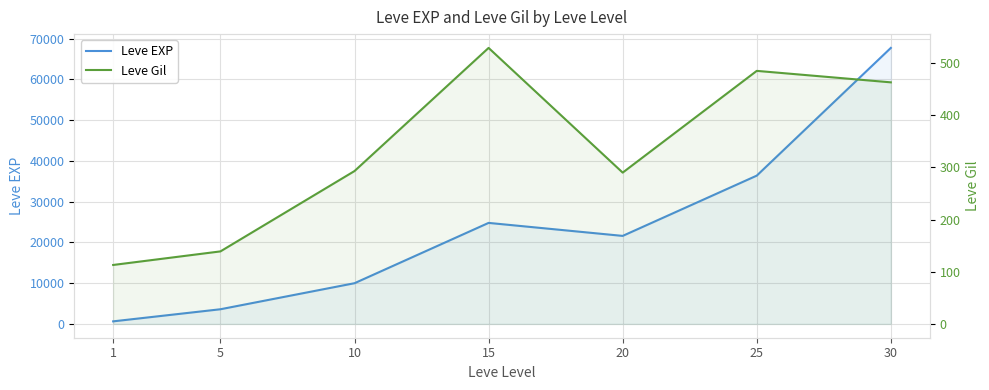

List the series in order of their peak value, highest first.

Leve EXP, Leve Gil